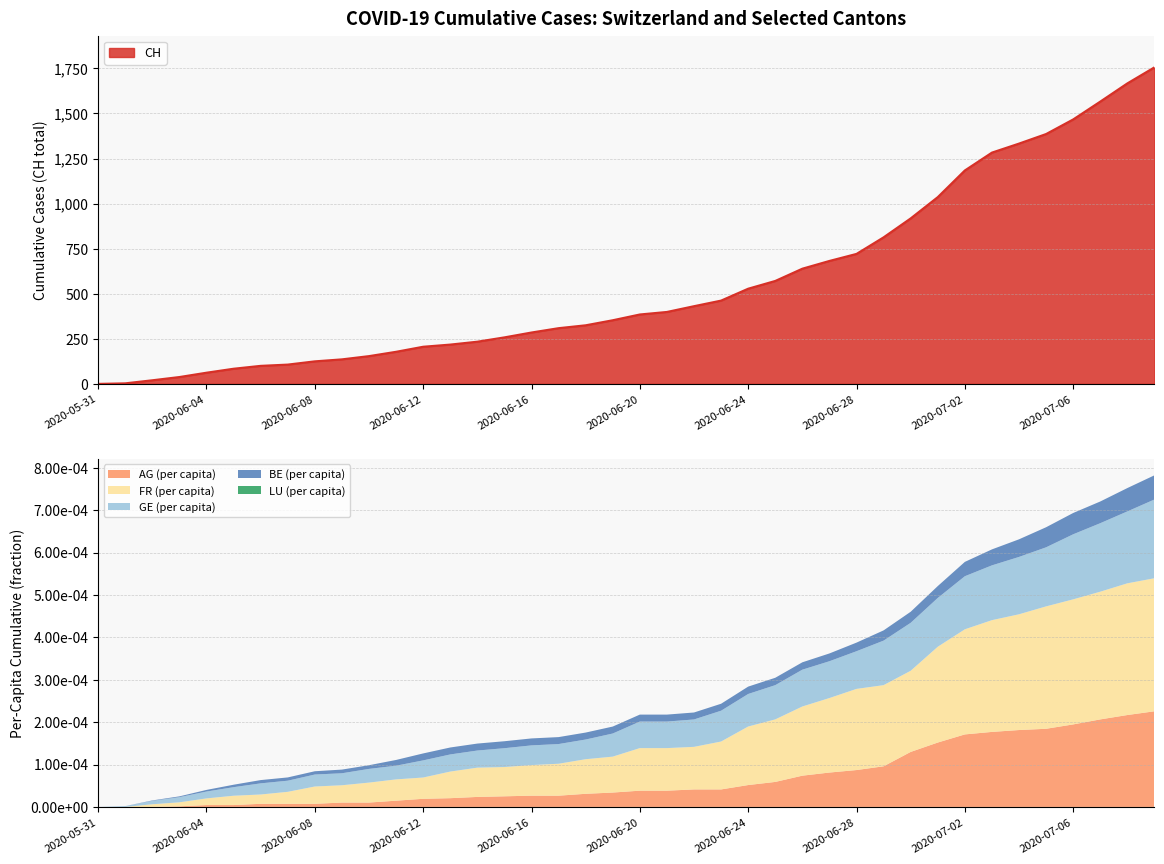

How many lines are shown in the chart?

6